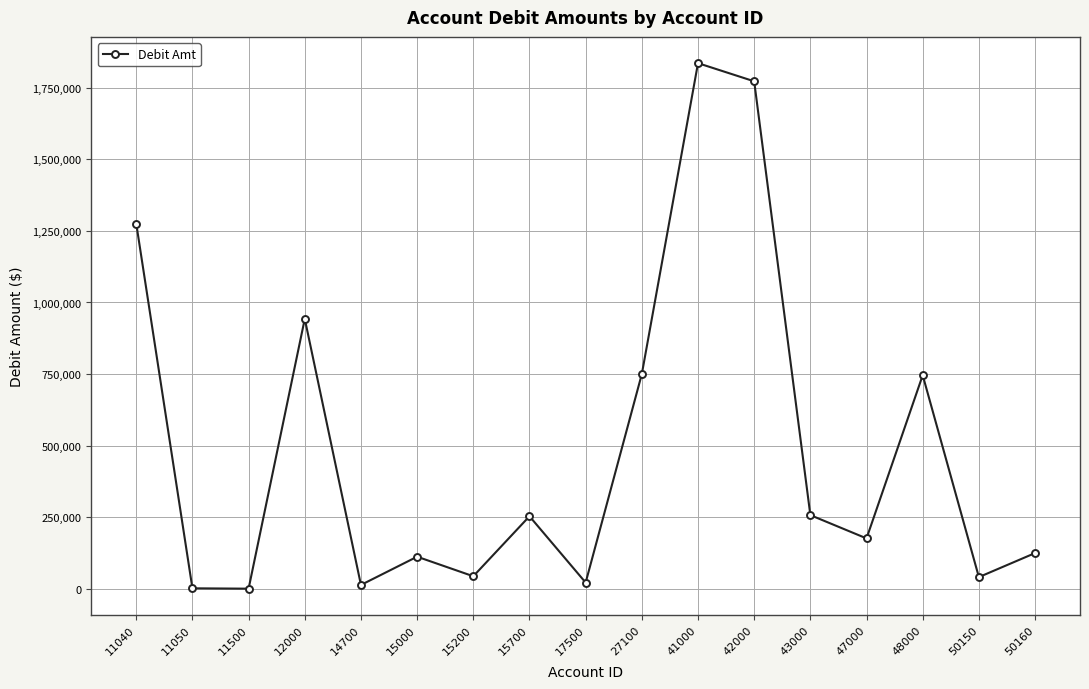

Where is the data nearest to the value 918110?

12000